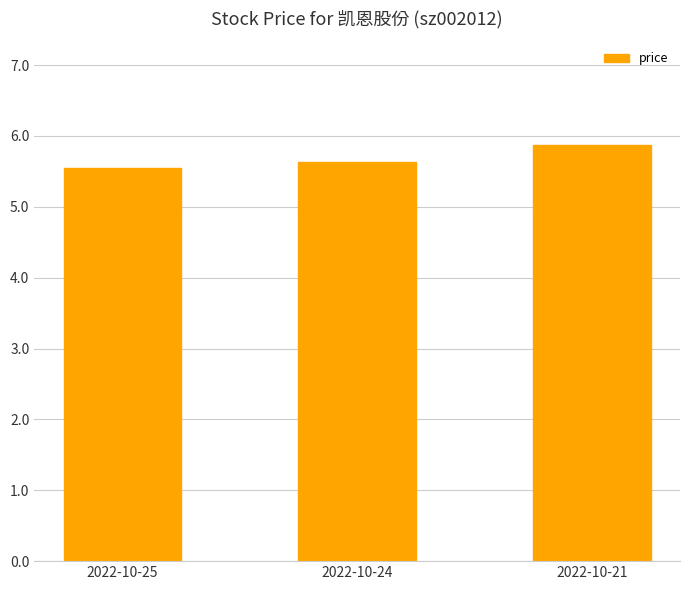

What is the value of the 2nd bar from the left?

5.6